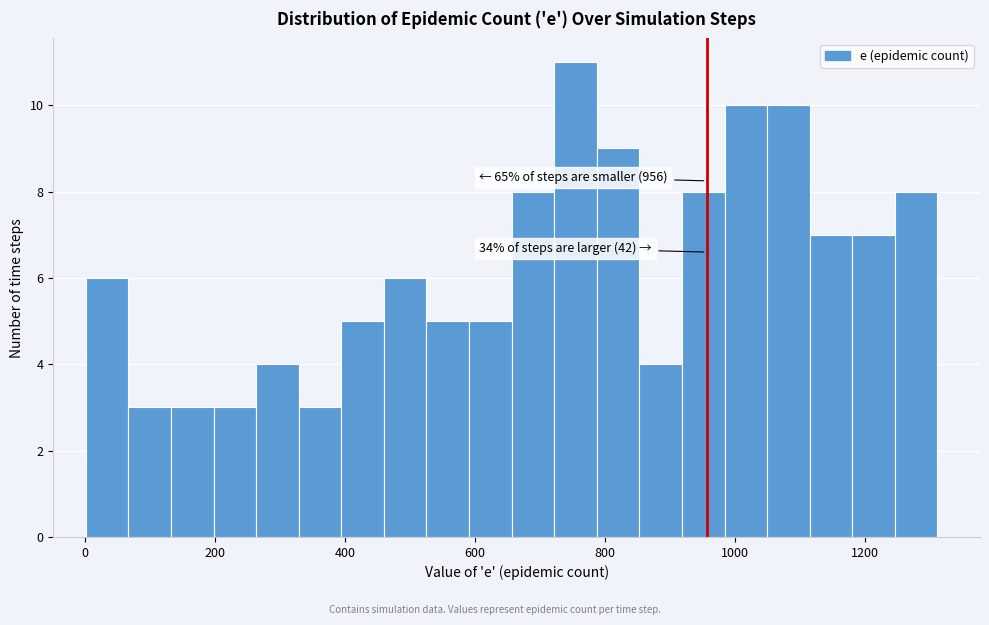

Read against the x-axis, roughly where is the centre of the tallest bar?

760